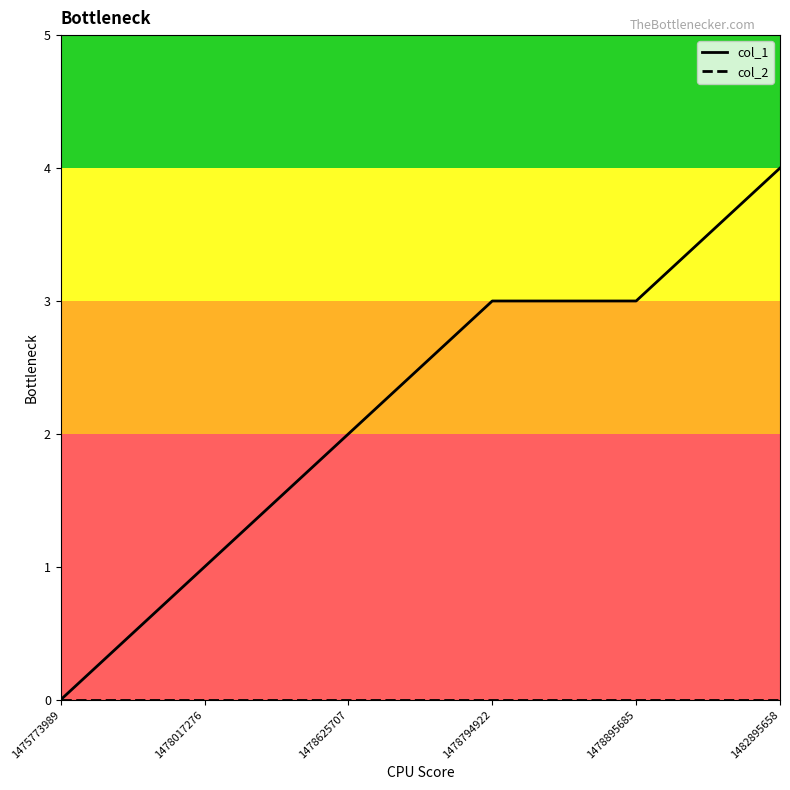

Is it true that col_1 equals 0 at 1475773989?

True